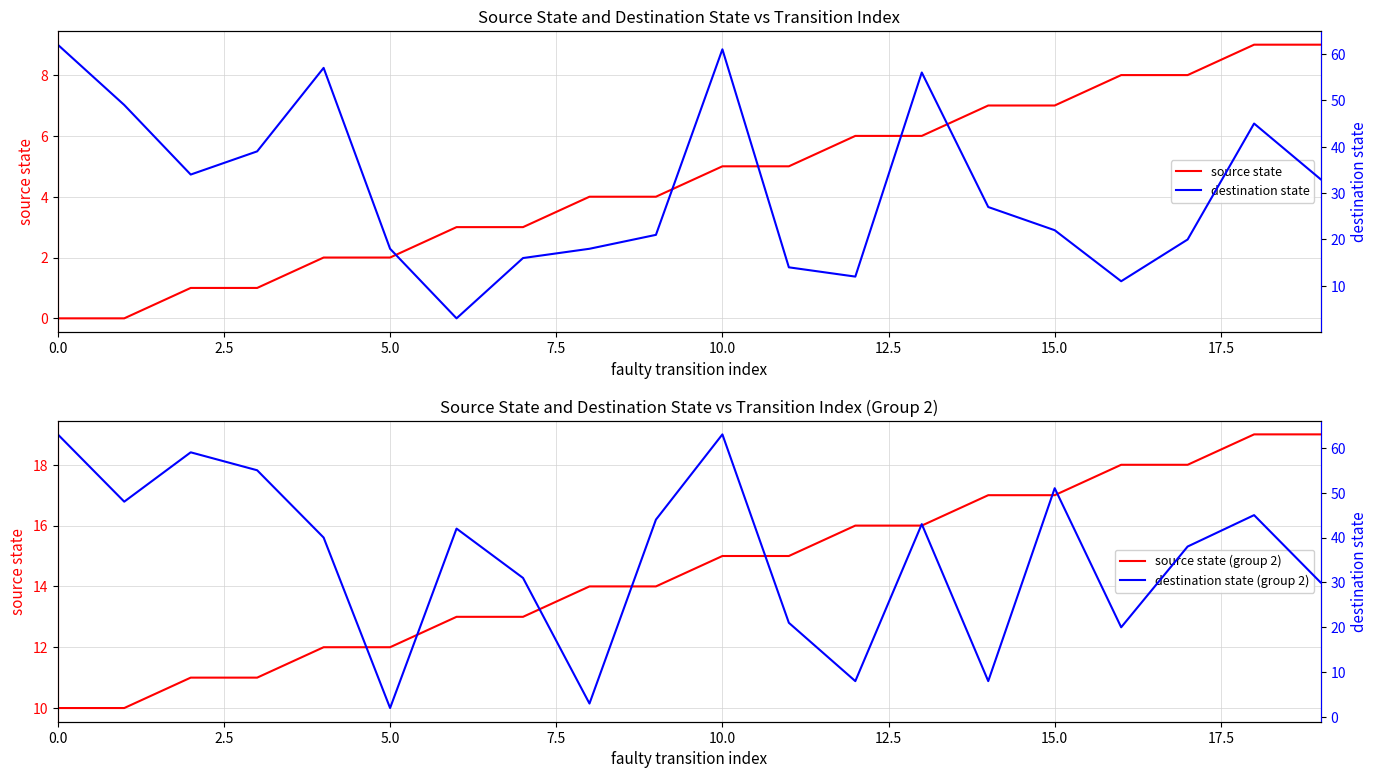

How many intersections are there between destination state (group 2) and source state?

2